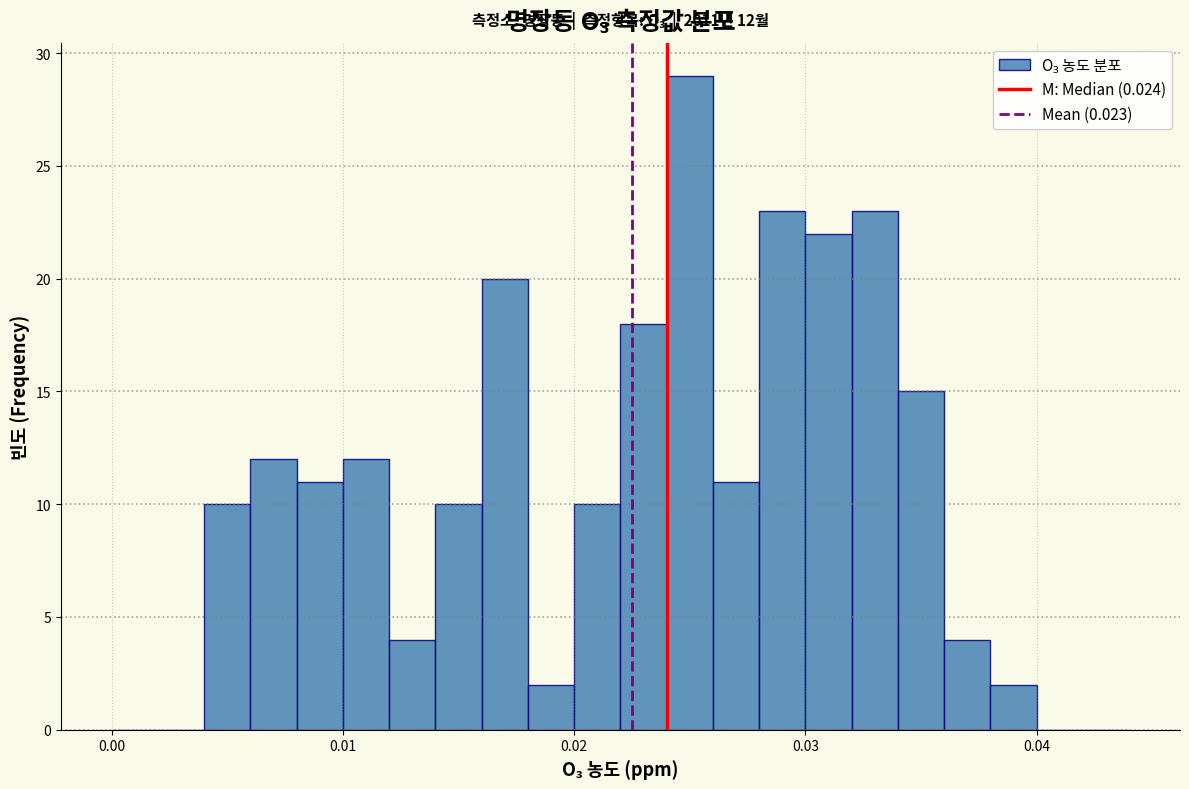

Around what value on the x-axis is the tallest bar? Give the approximate position of its centre, as read against the axis.

0.025